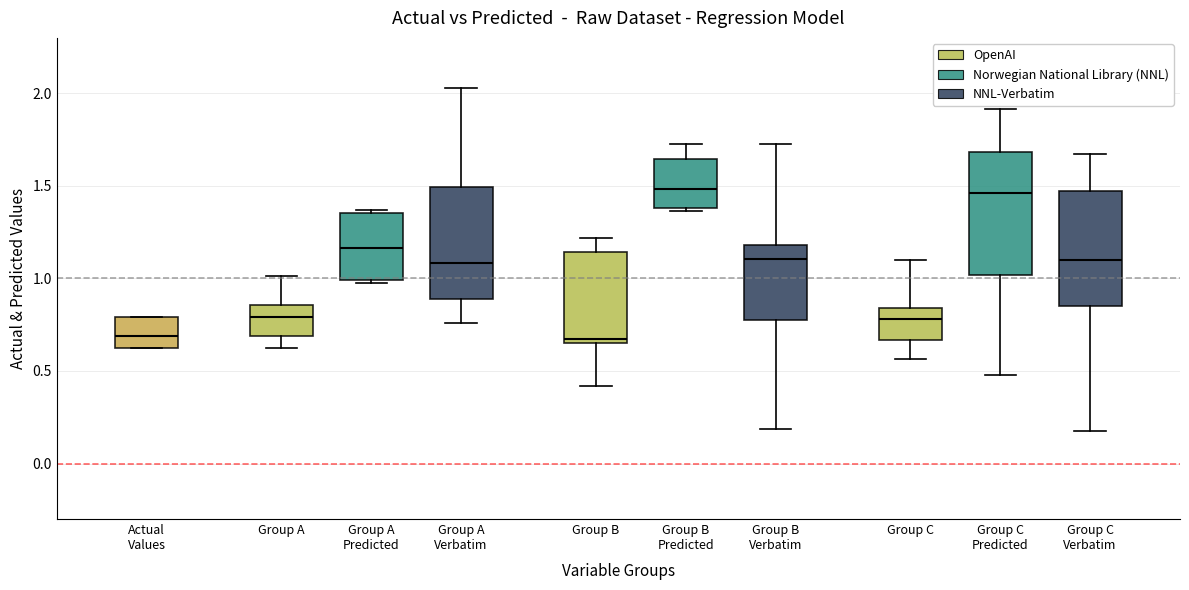

Where does the upper whisker of the box for Group A end on the y-axis? The values are not printed on the chart, so give them approximately, as read against the axis.

1.00